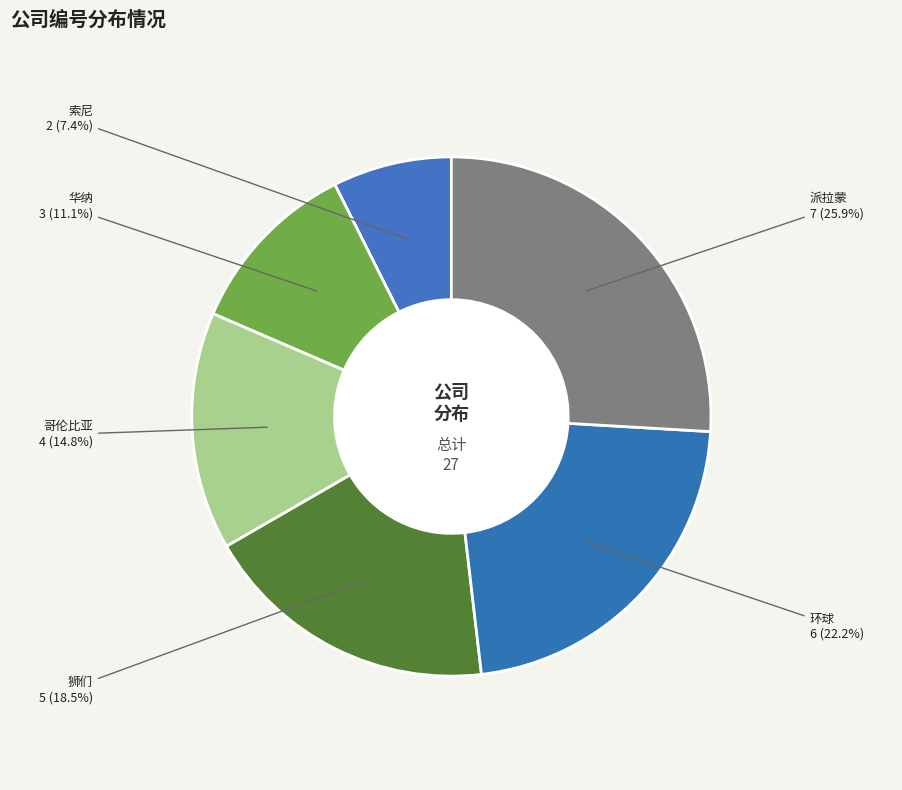

Which category has the biggest portion of the pie?

派拉蒙